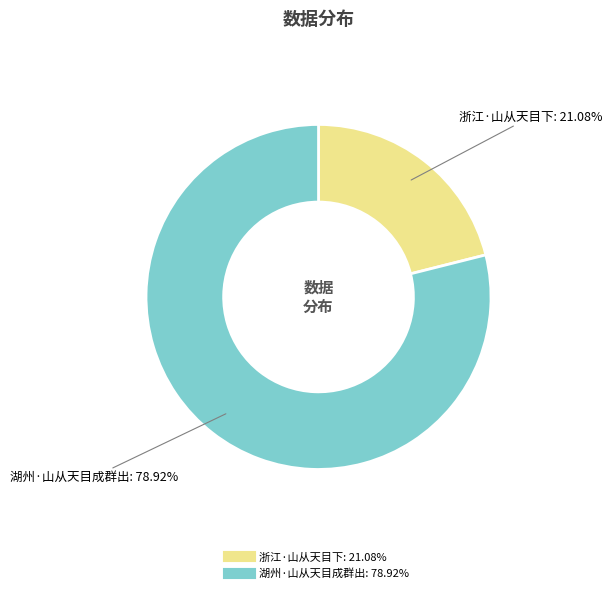

True or false: 浙江·山从天目下 accounts for 21% of the total.

True